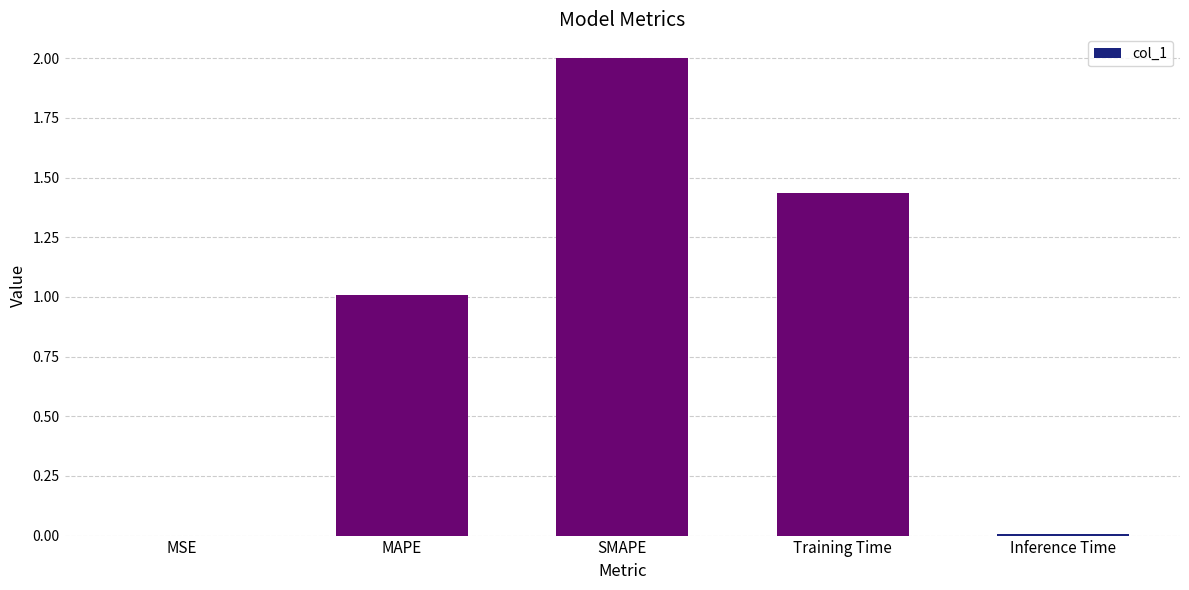

What is the greatest value displayed?

2.0